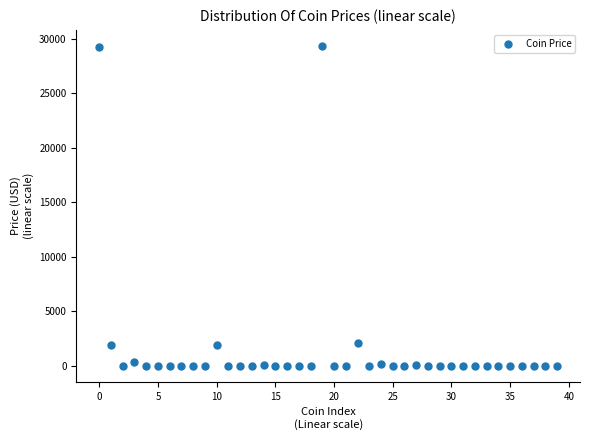

What is the range of Y values (max minus min)?

29336.1